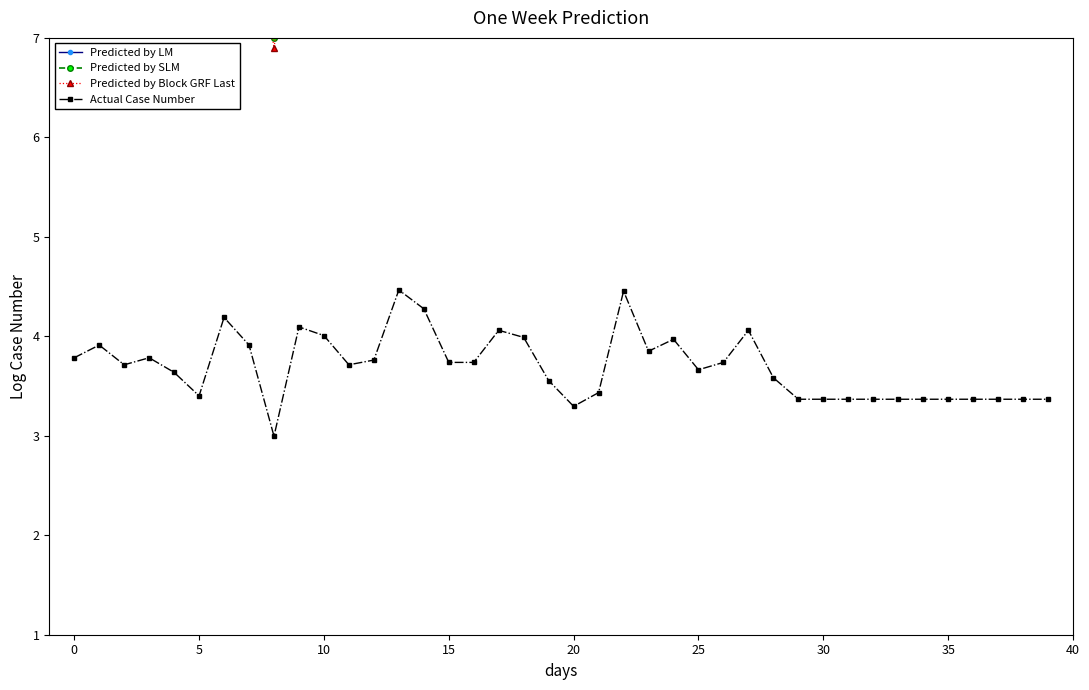

What is the spread (max minus min) of values at 18?

4.5